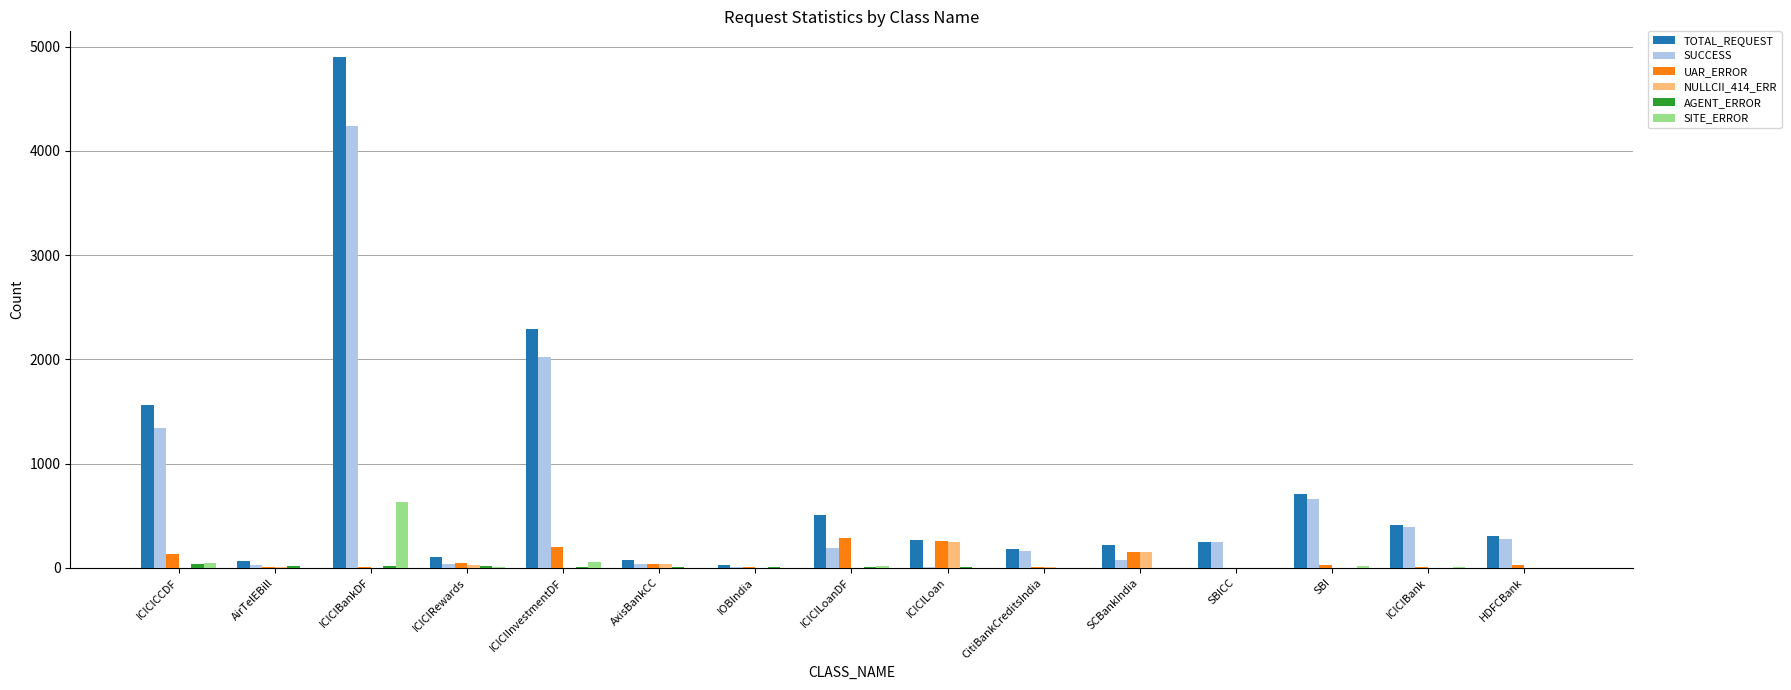

How many series are shown in this chart?

6